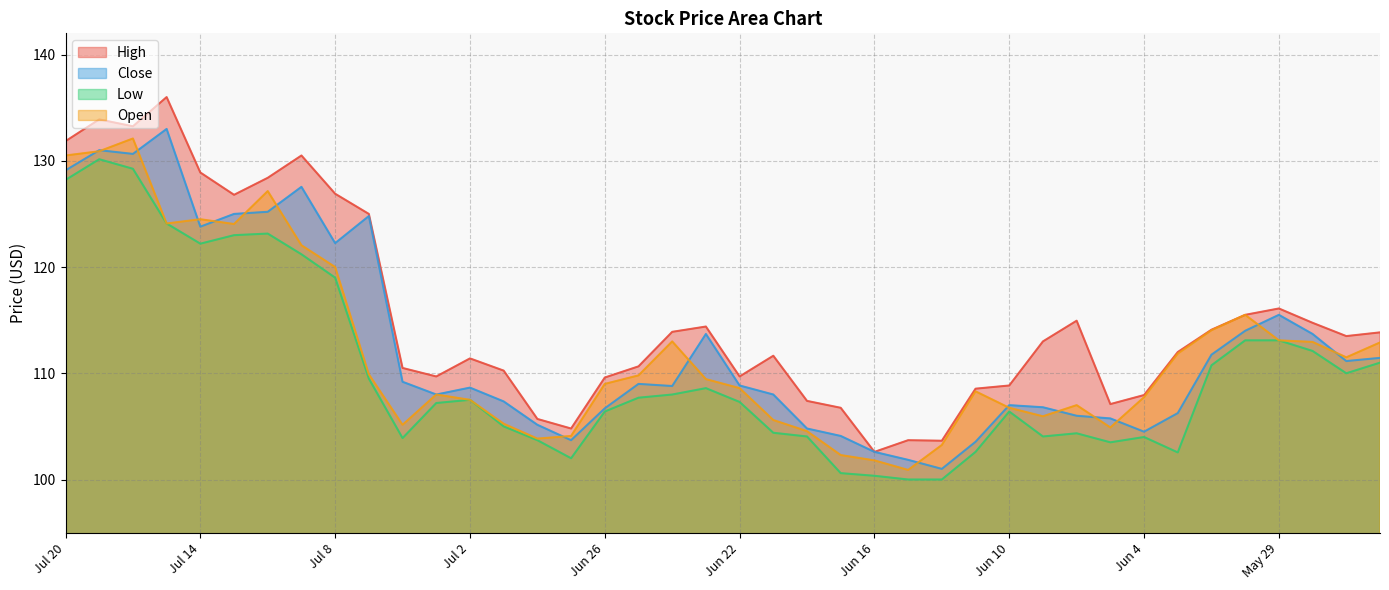

Rank the series by their maximum value, from highest to lowest.

High, Close, Open, Low